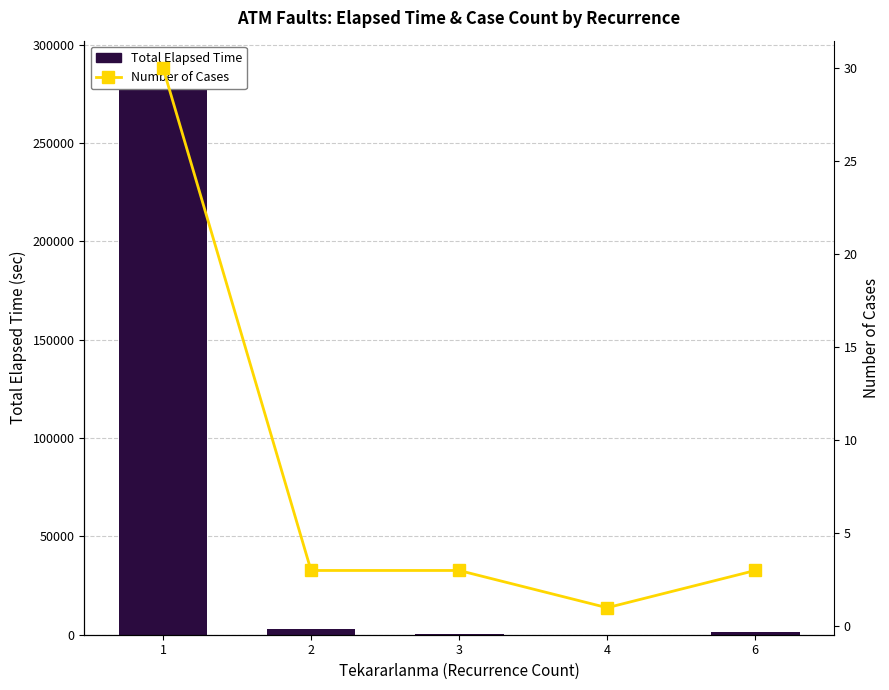

Reading left to right, what are all the values shown in this chart?

Total Elapsed Time: 287656	2840	250	5	1370
Number of Cases: 30	3	3	1	3